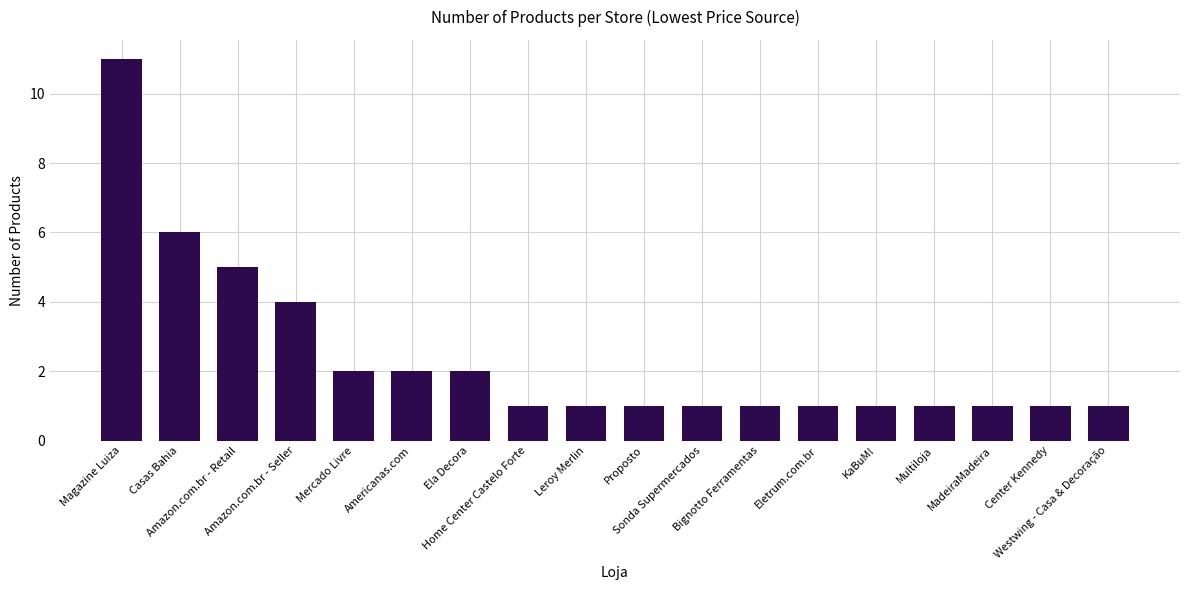

What is the sum of all values?

43